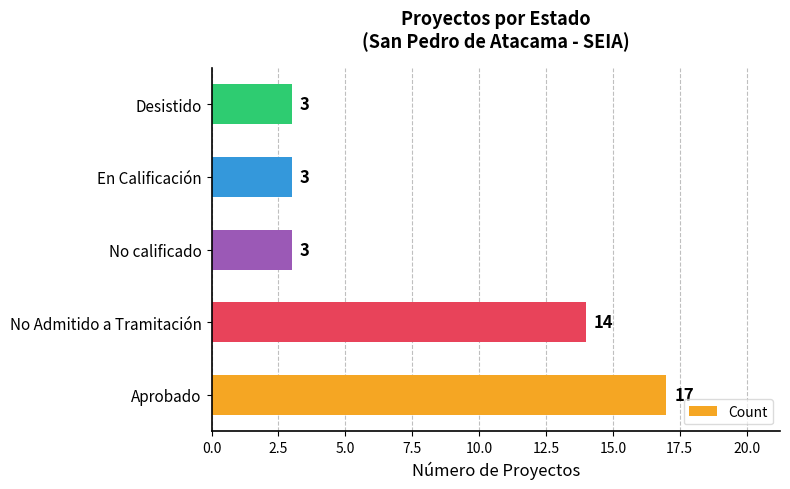

Which label corresponds to the largest value in the chart?

Aprobado